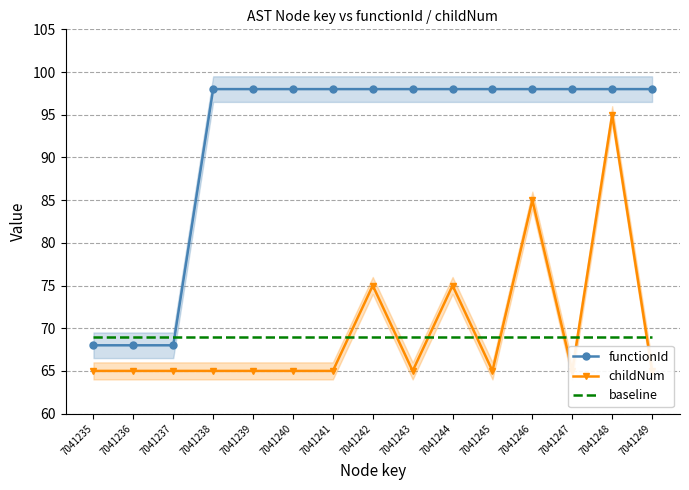

Reading left to right, extract all data points from this chart.

functionId: 7041235=68.0	7041236=68.0	7041237=68.0	7041238=98.0	7041239=98.0	7041240=98.0	7041241=98.0	7041242=98.0	7041243=98.0	7041244=98.0	7041245=98.0	7041246=98.0	7041247=98.0	7041248=98.0	7041249=98.0
childNum: 7041235=65.0	7041236=65.0	7041237=65.0	7041238=65.0	7041239=65.0	7041240=65.0	7041241=65.0	7041242=75.0	7041243=65.0	7041244=75.0	7041245=65.0	7041246=85.0	7041247=65.0	7041248=95.0	7041249=65.0
baseline: 7041235=69.0	7041236=69.0	7041237=69.0	7041238=69.0	7041239=69.0	7041240=69.0	7041241=69.0	7041242=69.0	7041243=69.0	7041244=69.0	7041245=69.0	7041246=69.0	7041247=69.0	7041248=69.0	7041249=69.0